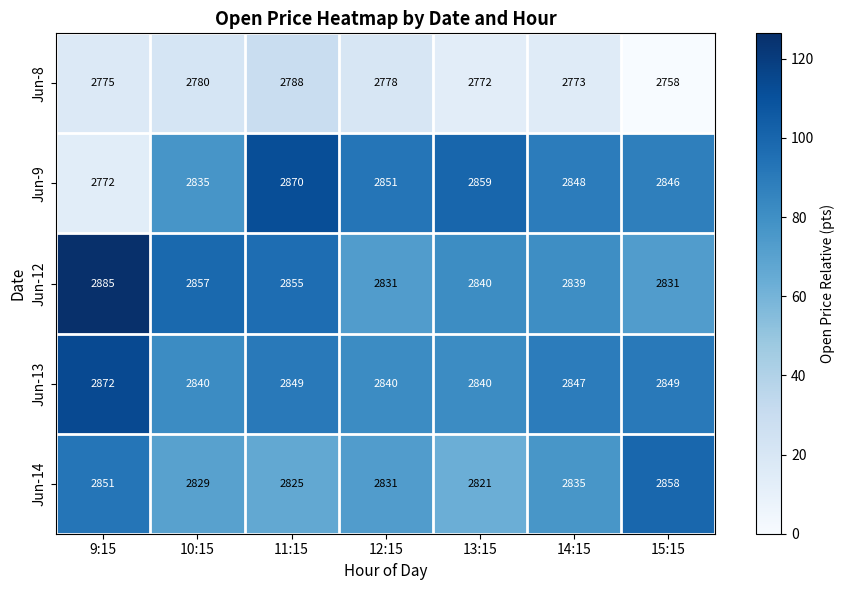

What is the approximate value of Jun-8 at 13:15, to the nearest 10?

2770